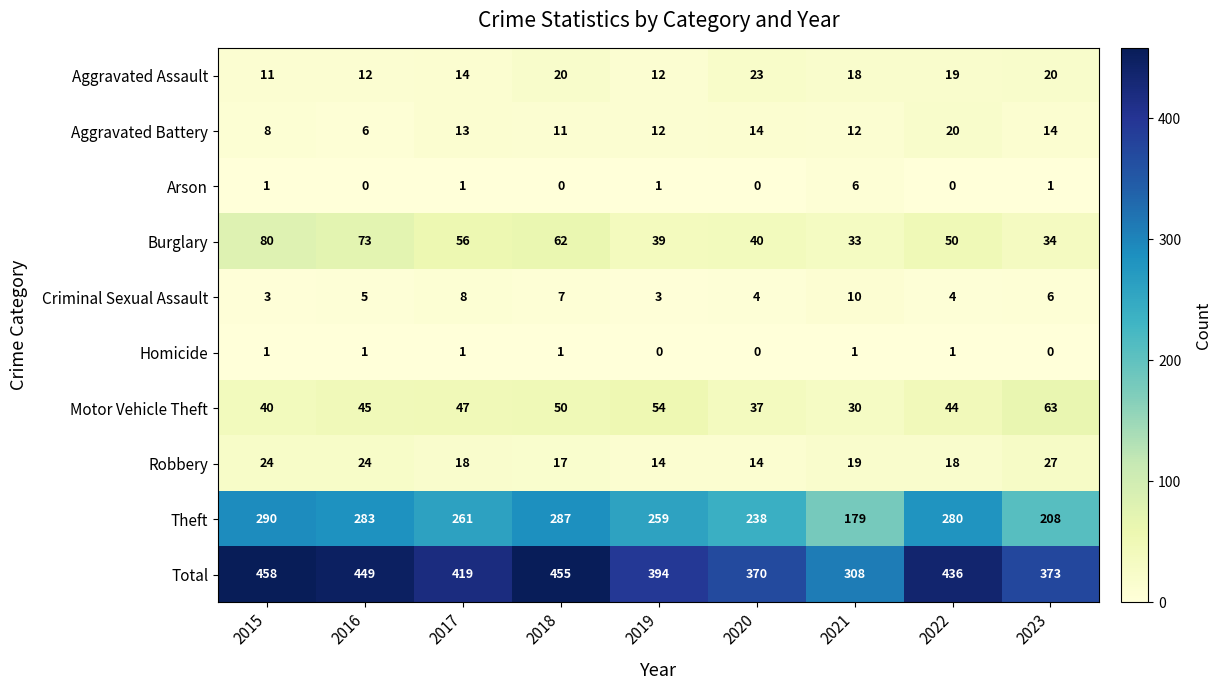

Which category has the highest value in the Arson series?

2021